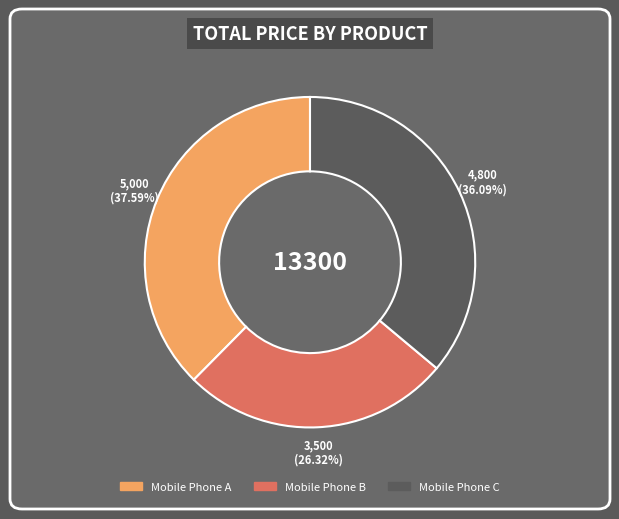

Rank the categories by value from highest to lowest.

Mobile Phone A, Mobile Phone C, Mobile Phone B